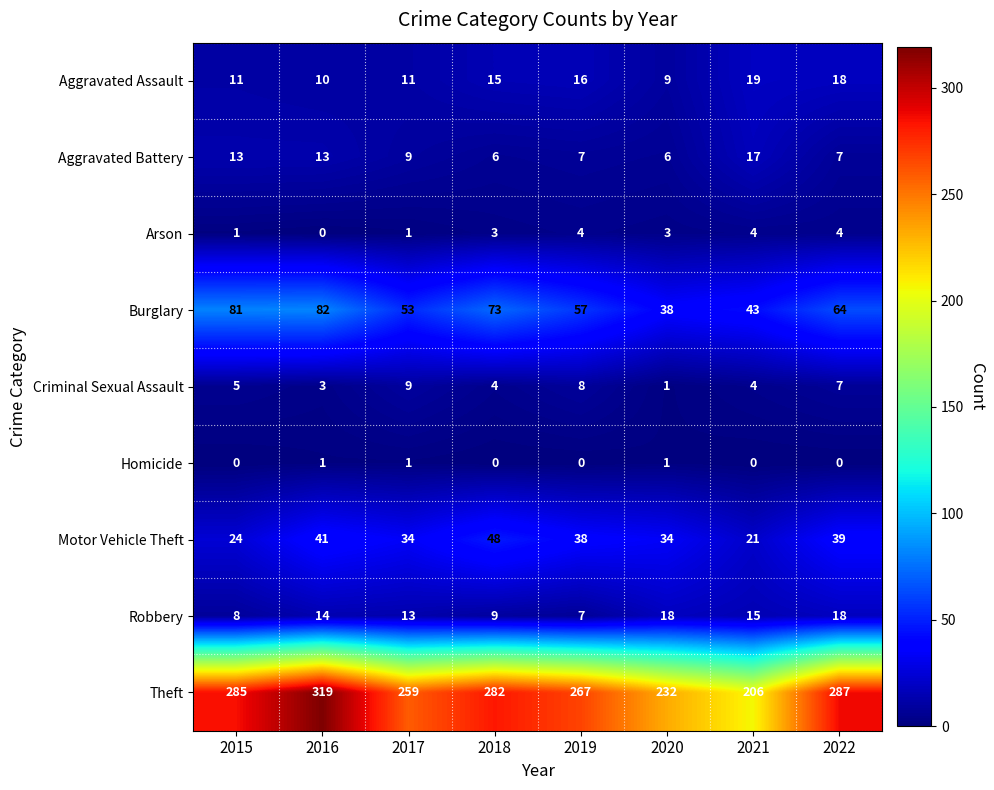

What is the difference between the Burglary values at 2022 and 2016?

18